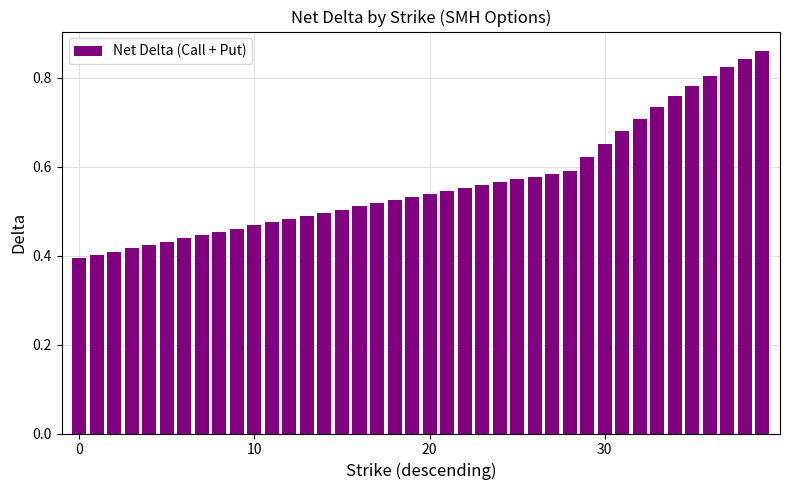

Count the values in the range 0 to 1.

40